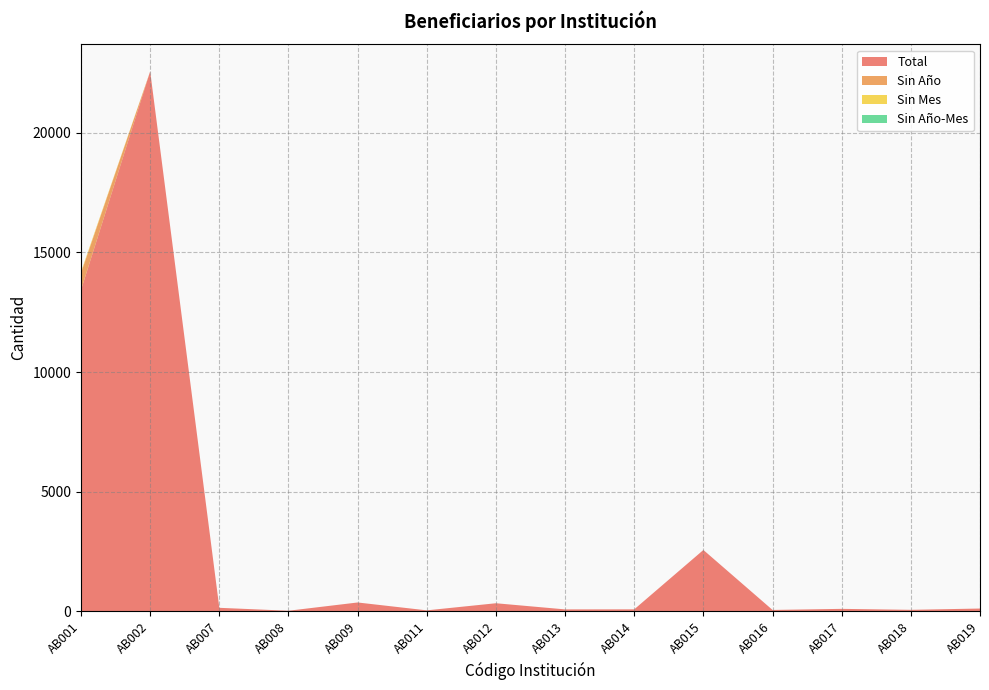

Reading left to right, transcribe all the data shown in this chart.

Total: 13432	22568	149	27	372	43	340	83	85	2566	60	105	65	119
Sin Año: 703	0	0	0	0	0	0	0	0	0	0	0	0	0
Sin Mes: 54	0	0	0	0	0	0	0	0	0	0	0	0	0
Sin Año-Mes: 0	0	0	0	0	0	0	0	0	0	0	0	0	0